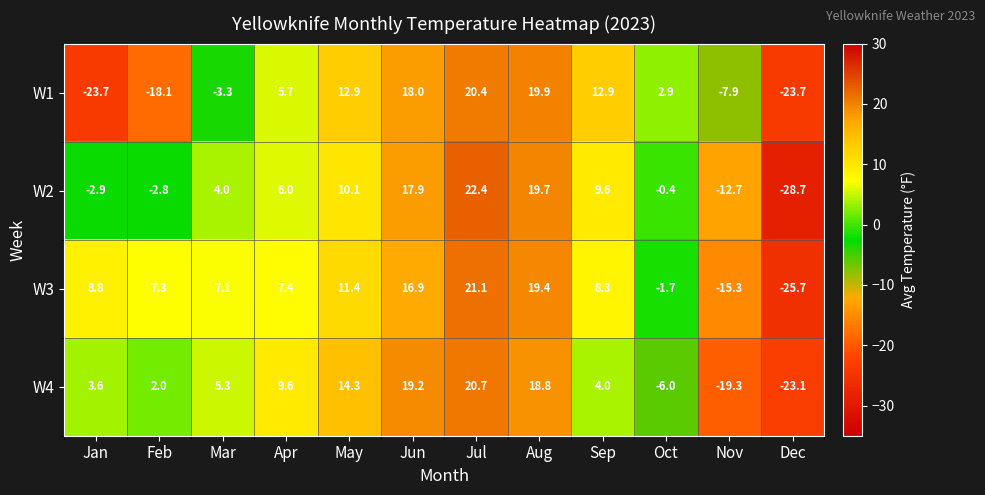

How many values in the W1 series are below 5?

6